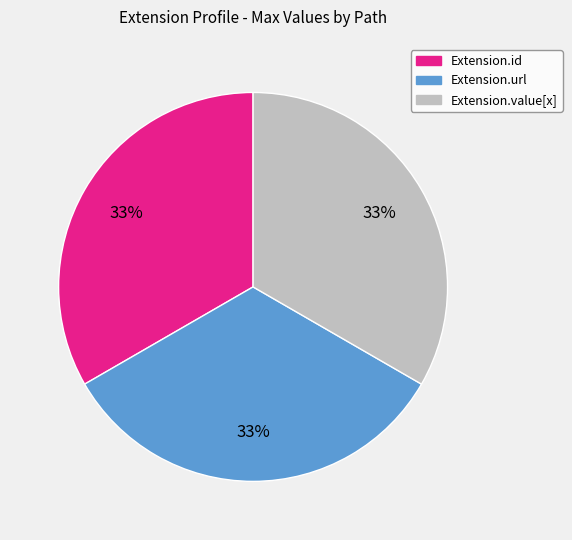

Is there any slice that represents more than half of the pie?

No